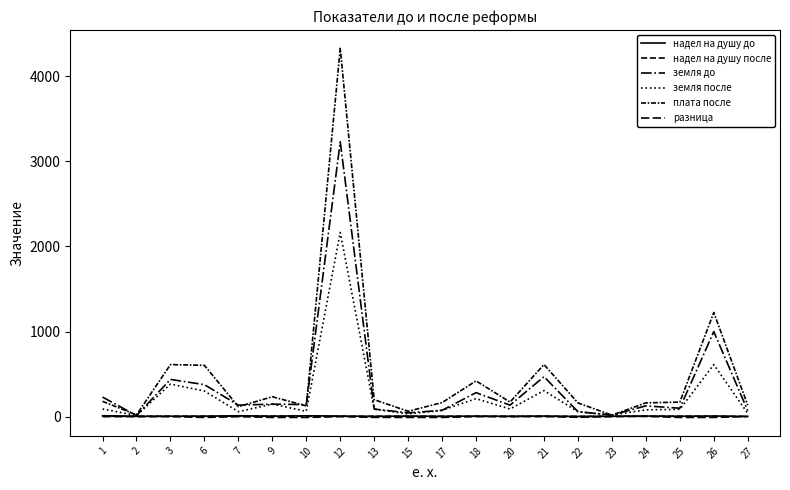

Reading right to left, extract all data points from this chart.

надел на душу до: 27=3.2	26=7.4	25=5.0	24=7.0	23=4.8	22=2.6	21=6.9	20=4.5	18=6.1	17=3.9	15=6.4	13=3.7	12=6.7	10=10.1	9=5.7	7=10.4	6=5.9	3=5.1	2=4.2	1=10.9
надел на душу после: 27=1.7	26=4.5	25=4.5	24=4.5	23=4.5	22=2.6	21=4.5	20=3.0	18=4.5	17=3.9	15=4.5	13=3.7	12=4.5	10=4.5	9=5.7	7=4.5	6=4.5	3=4.5	2=4.2	1=4.5
земля до: 27=70.1	26=1000.0	25=99.0	24=126.3	23=19.1	22=58.0	21=469.7	20=134.8	18=282.0	17=74.4	15=44.9	13=89.0	12=3229.7	10=141.6	9=146.9	7=135.2	6=376.0	3=437.7	2=12.6	1=229.9
земля после: 27=38.1	26=612.0	25=85.5	24=80.1	23=18.0	22=58.0	21=306.0	20=89.9	18=211.5	17=74.4	15=31.5	13=89.0	12=2164.5	10=63.0	9=146.9	7=58.7	6=301.5	3=382.5	2=12.7	1=90.0
плата после: 27=135.2	26=1224.0	25=171.0	24=162.0	23=17.1	22=161.4	21=612.0	20=171.4	18=420.0	17=165.4	15=63.0	13=199.2	12=4329.0	10=126.0	9=234.0	7=117.0	6=603.0	3=612.0	2=20.1	1=180.0
разница: 27=1.1	26=-9.0	25=-9.0	24=3.2	23=0.0	22=-7.3	21=0.7	20=0.0	18=0.2	17=-8.7	15=-9.0	13=-8.3	12=-0.1	10=-9.1	9=-9.0	7=0.0	6=-9.0	3=0.0	2=-0.0	1=0.5